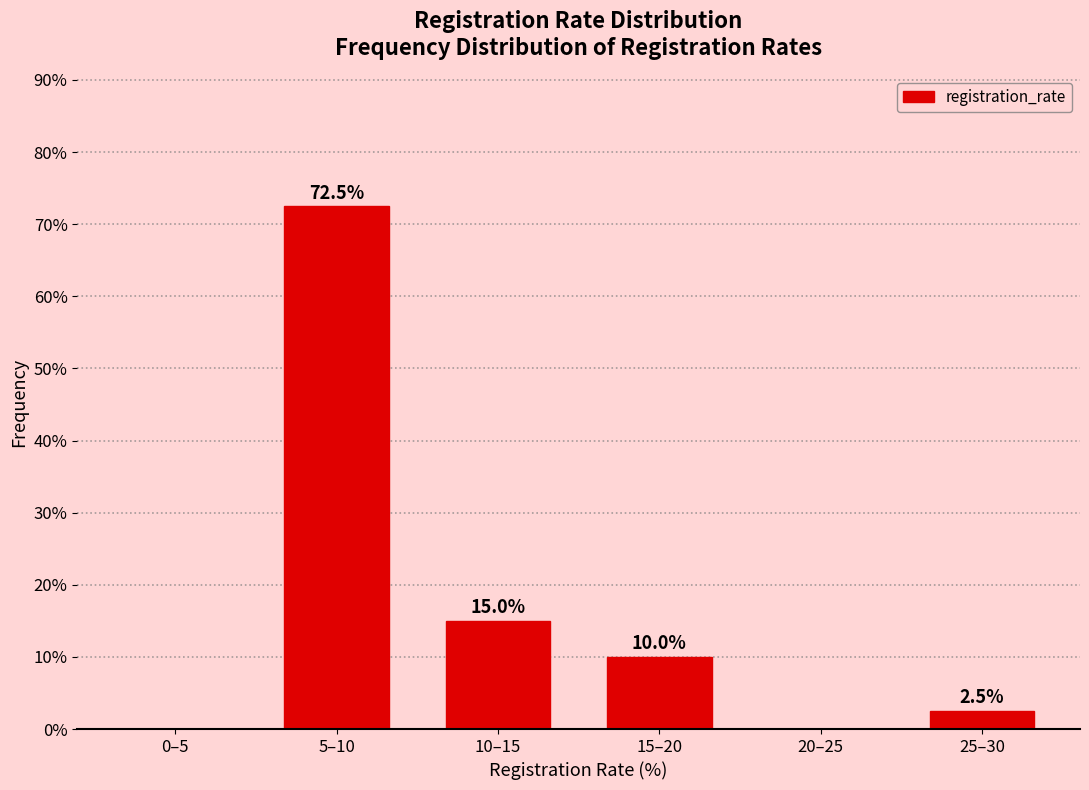

Reading left to right, list all the values displayed in this chart.

0–5=0.0	5–10=72.5	10–15=15.0	15–20=10.0	20–25=0.0	25–30=2.5